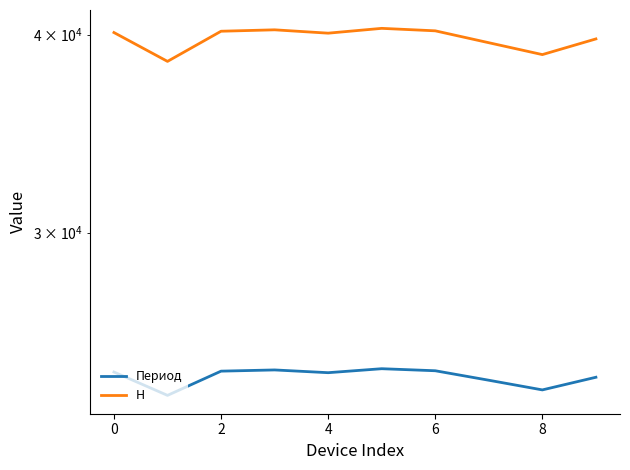

True or false: Период and H intersect in this chart.

False